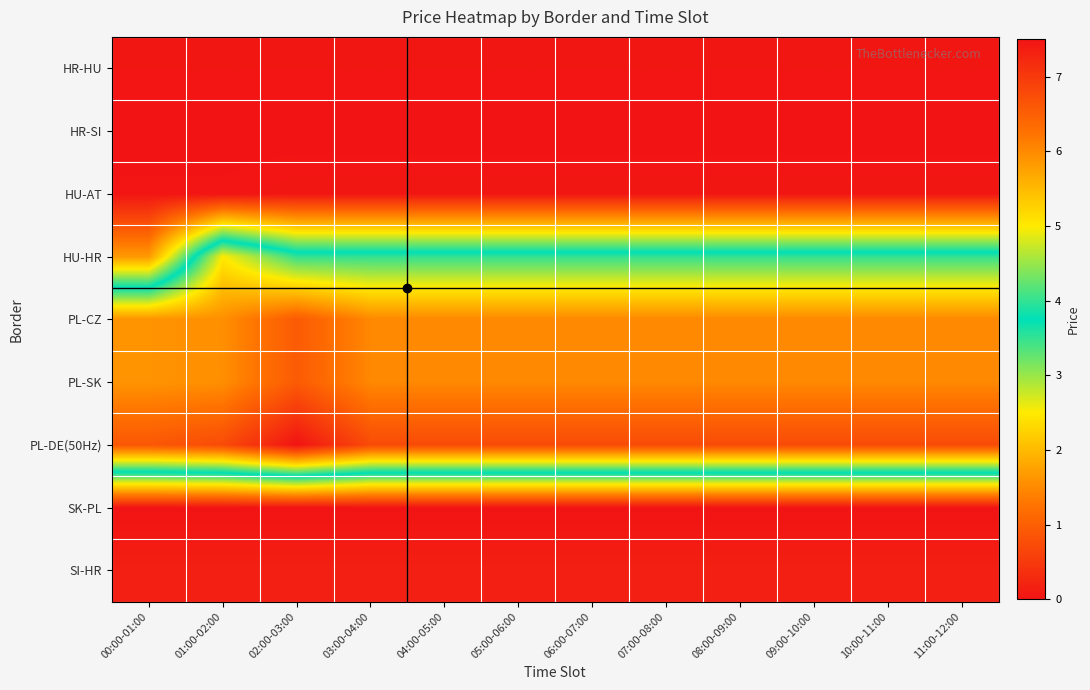

How many categories are shown in the chart?

12